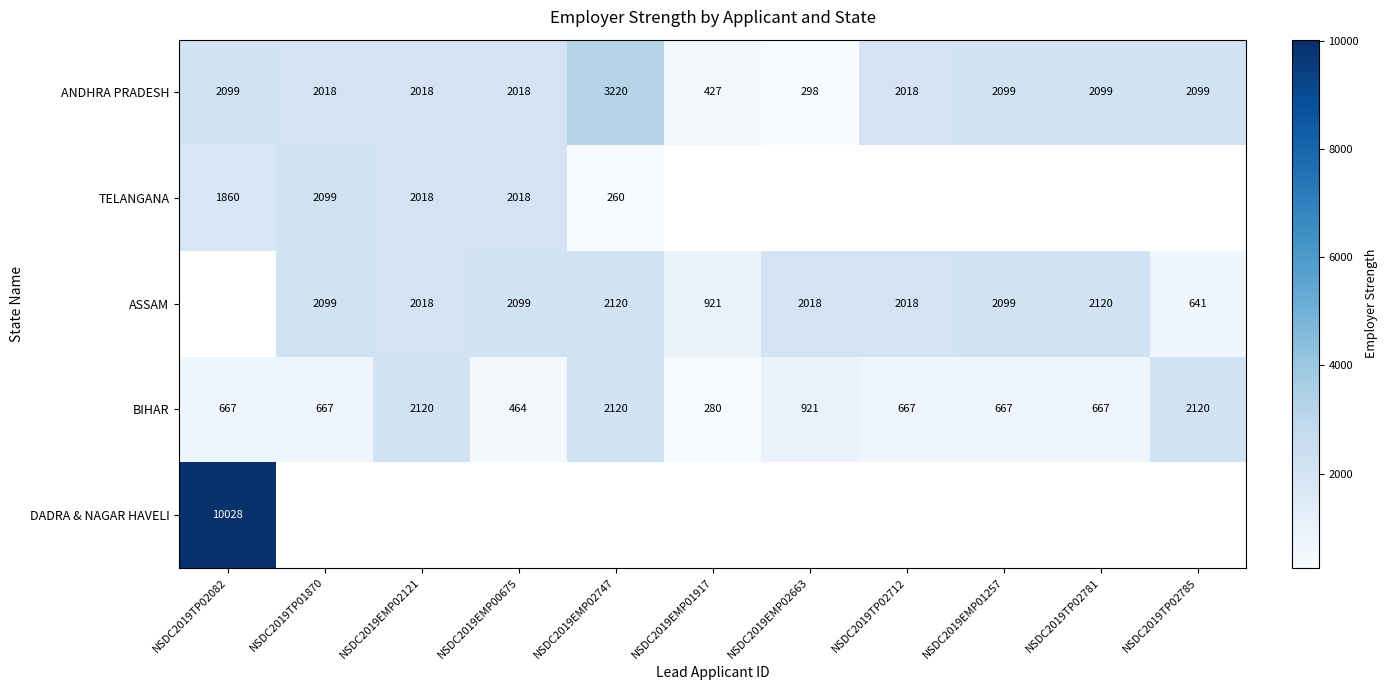

True or false: ANDHRA PRADESH has a value of 3312 at NSDC2019TP01870.

False